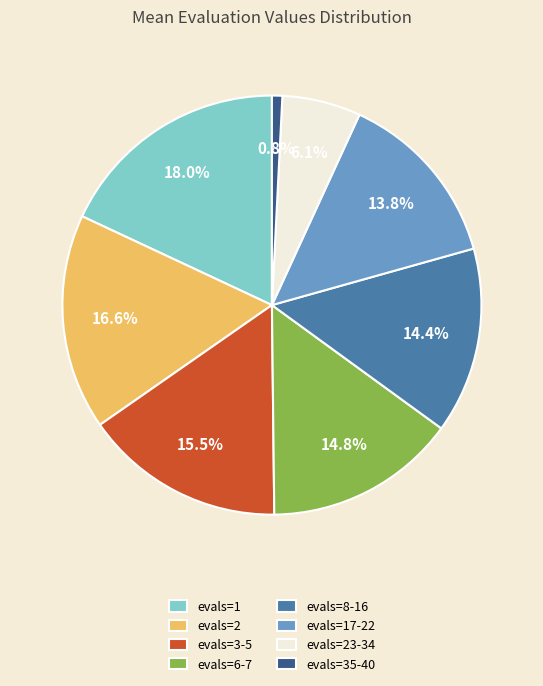

Does evals=3-5 account for over 50% of the chart?

No